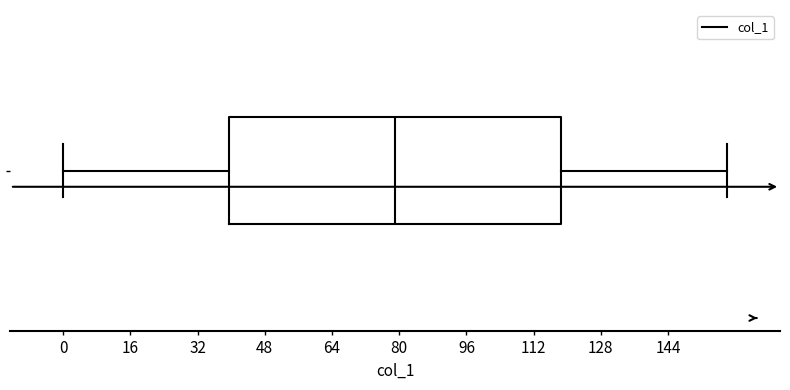

Read this box plot against the x-axis: the position of the median line, the range covered by the box, and the ends of both whiskers. The values are not printed on the chart, so give them approximately, as read against the axis.

median 80, box 40 to 118, whiskers 0 to 158